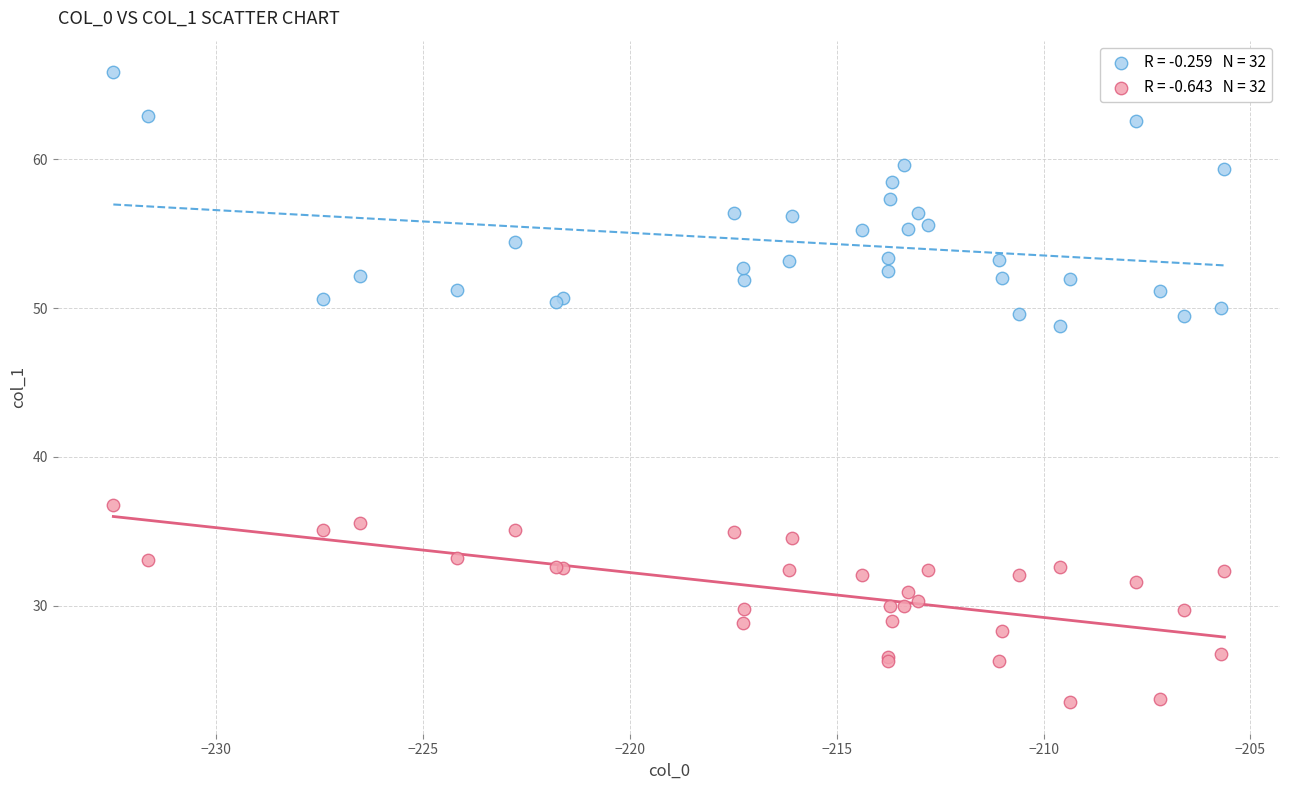

Across all series, what Y value is closest to 44?

48.8